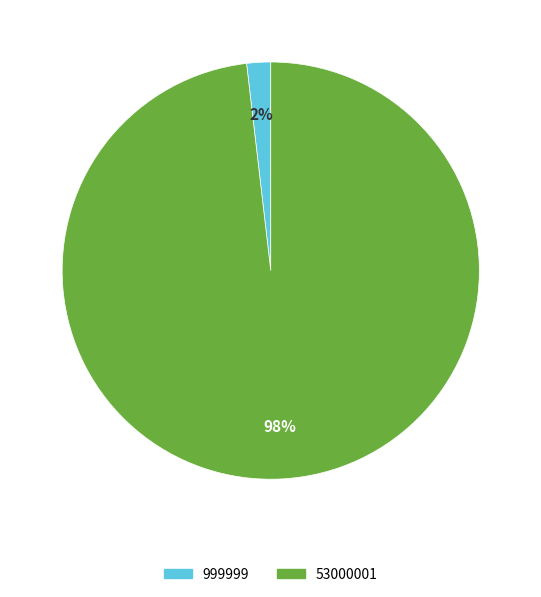

Which category has the biggest portion of the pie?

53000001